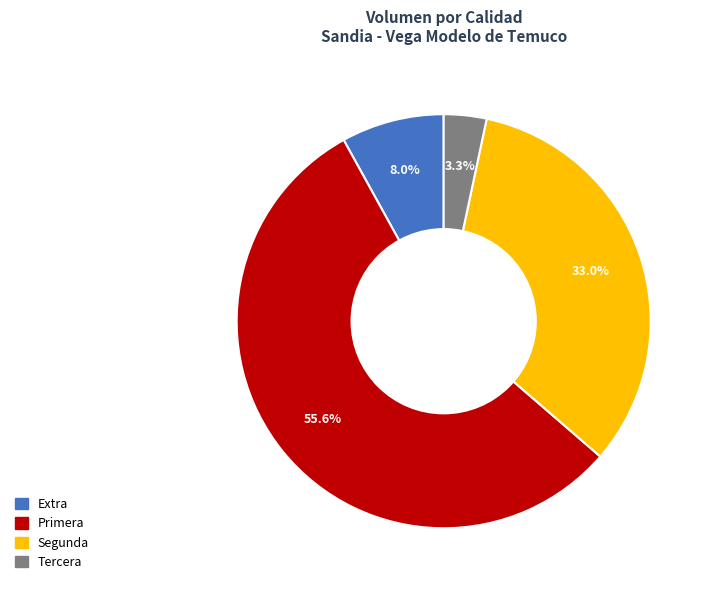

Is there any slice that represents more than half of the pie?

Yes